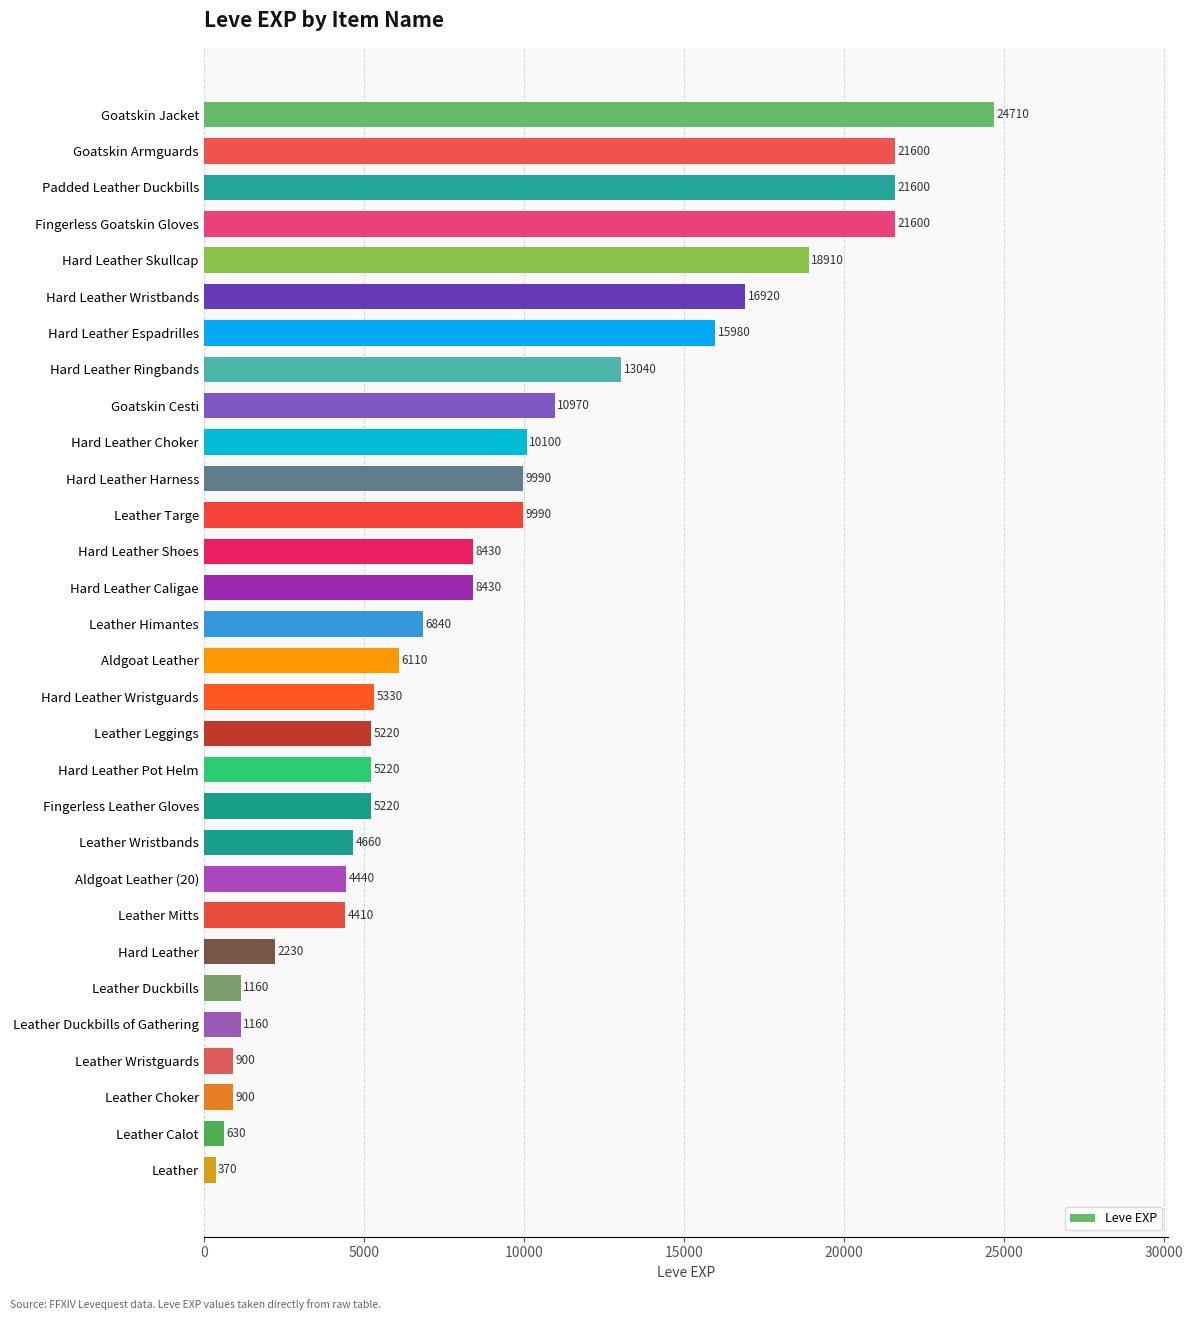

The chart shows a value of 5300 at Goatskin Armguards. True or false?

False